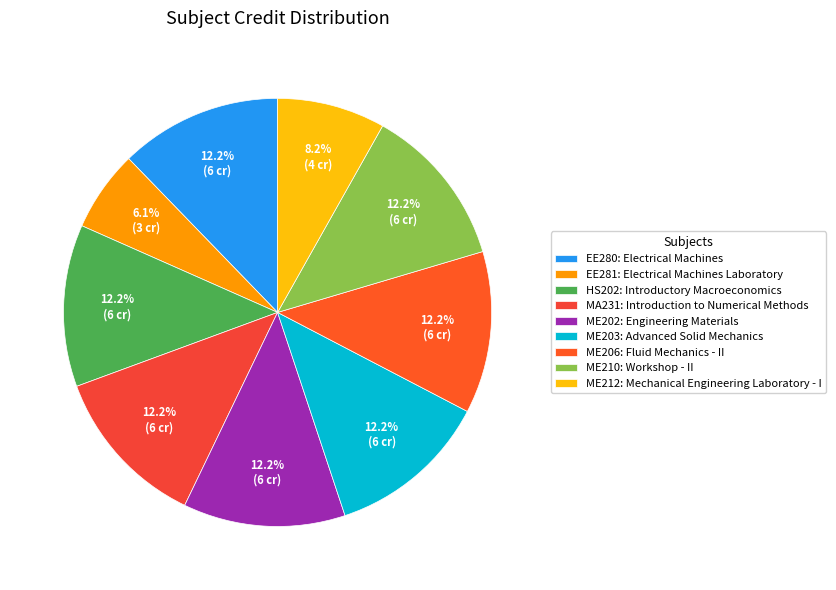

To the nearest percent, what is the combined percentage of ME212 and ME210?

20%